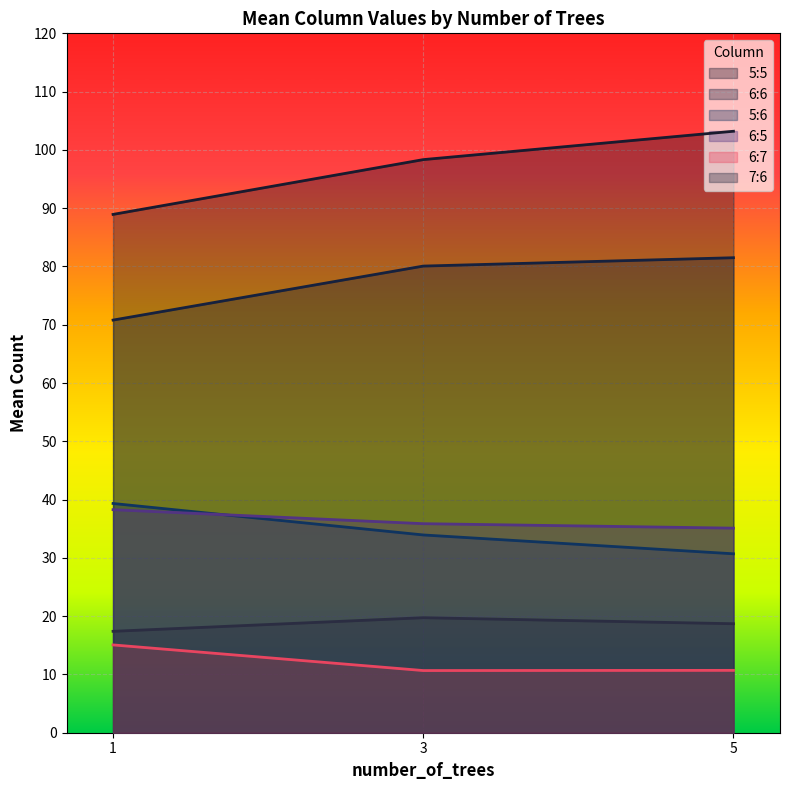

Is the value of 5:5 at 1 greater than the value of 7:6 at 3?

Yes